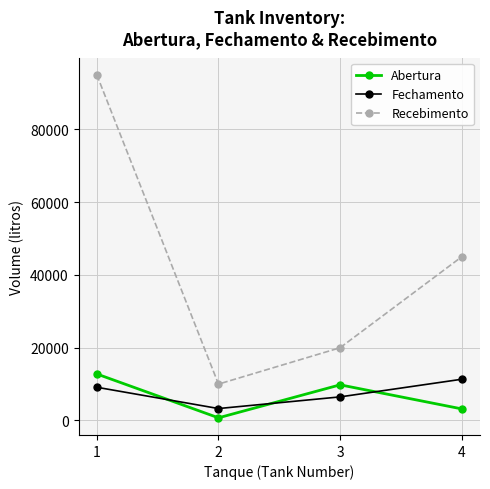

Which category has the highest value in the Fechamento series?

4